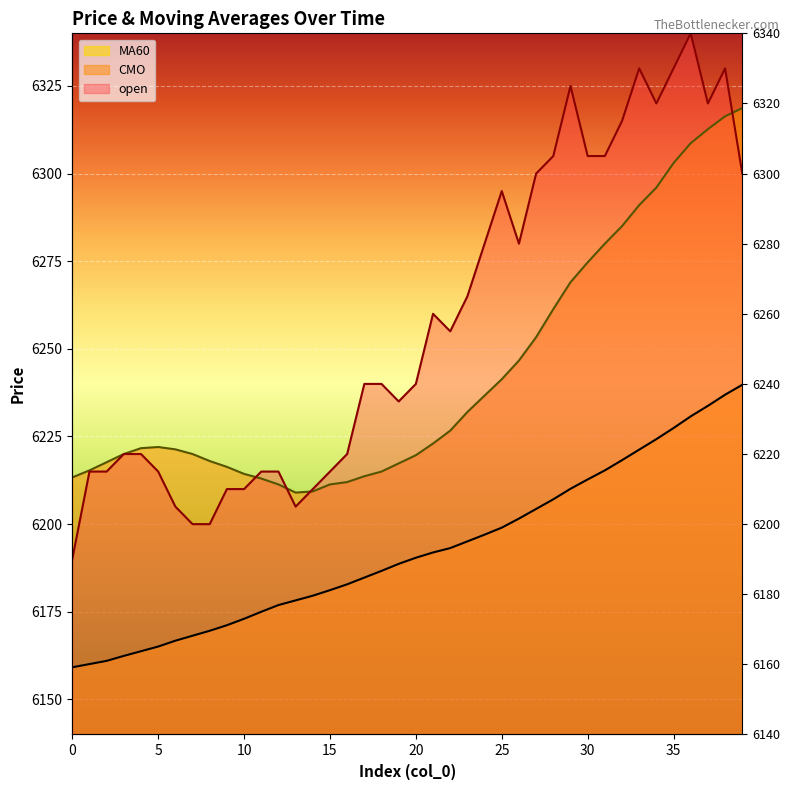

What are all the series names shown in the legend?

open, MA60, CMO